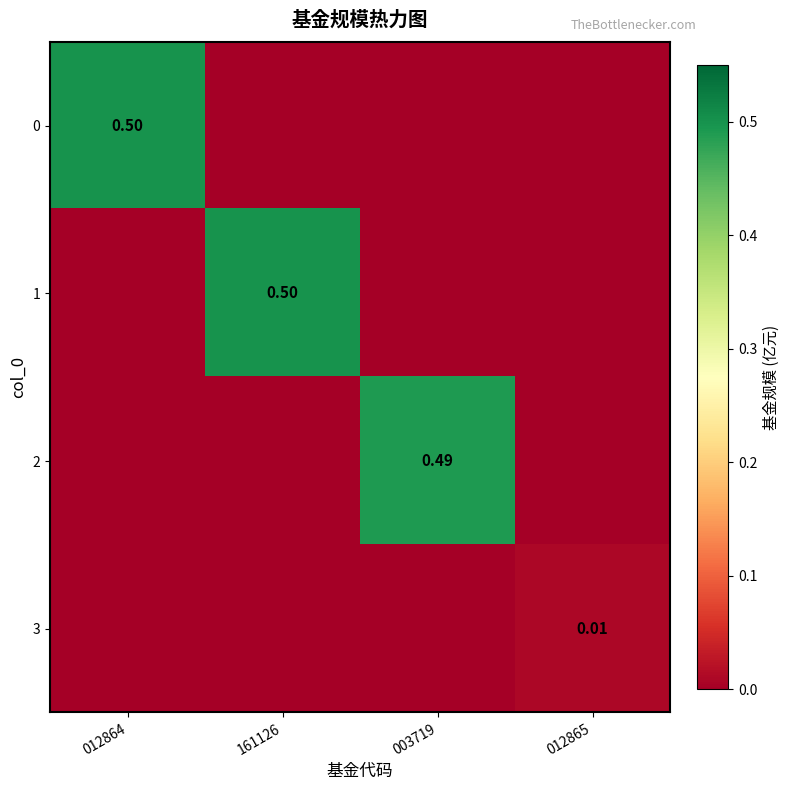

At which label does 3 reach its peak?

012865